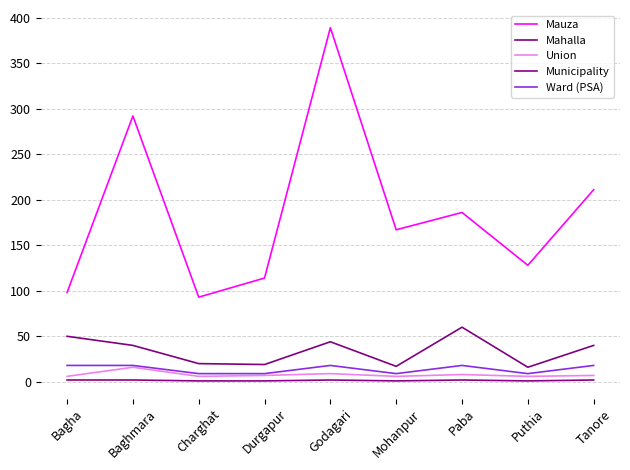

At how many categories does at least one series exceed 32?

9